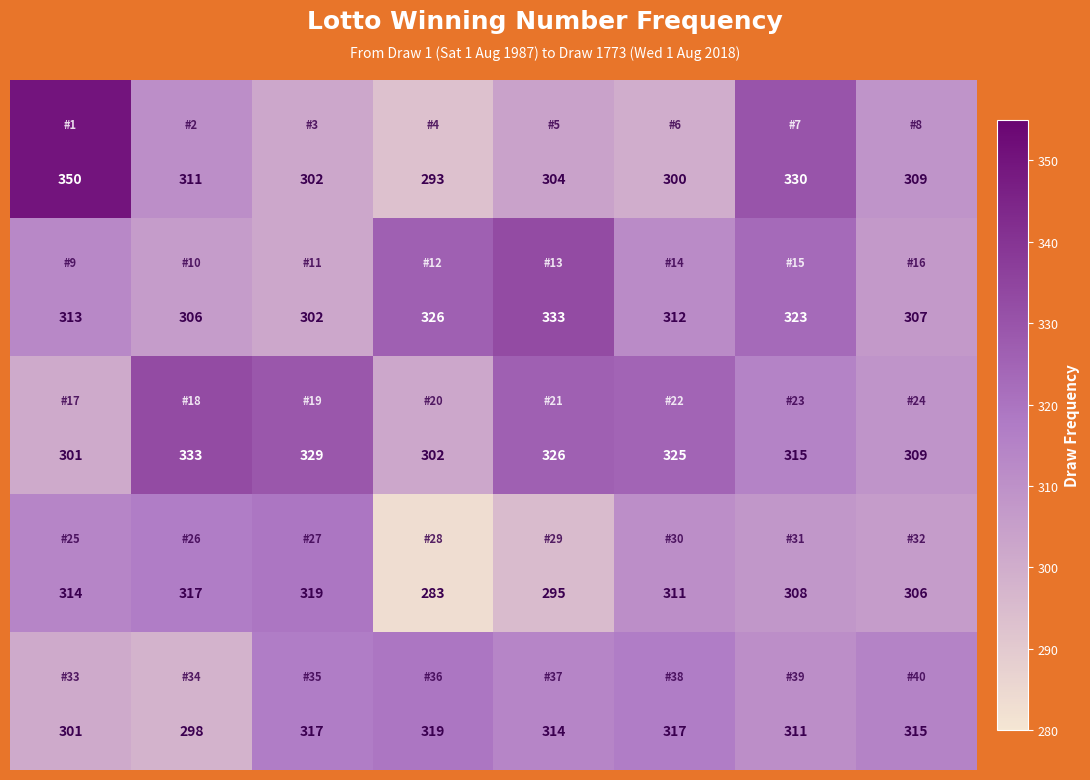

Count the number of categories in the chart.

8